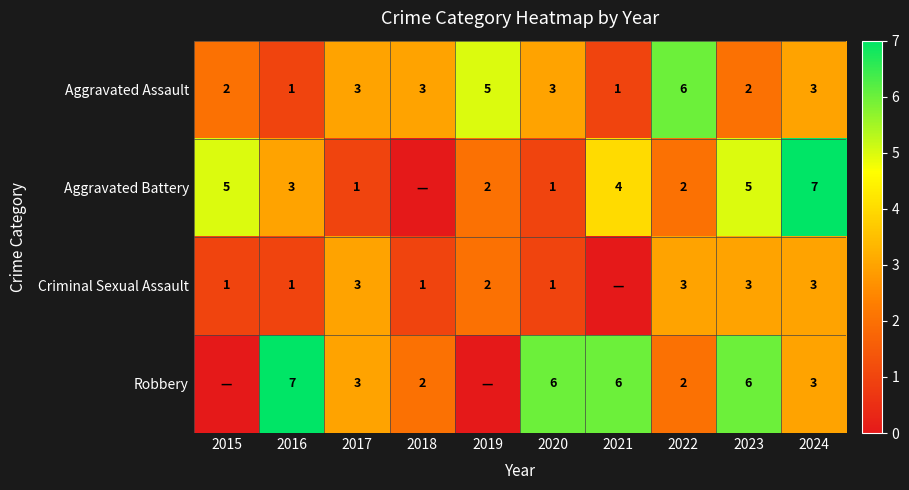

What is the minimum value for Aggravated Assault?

1